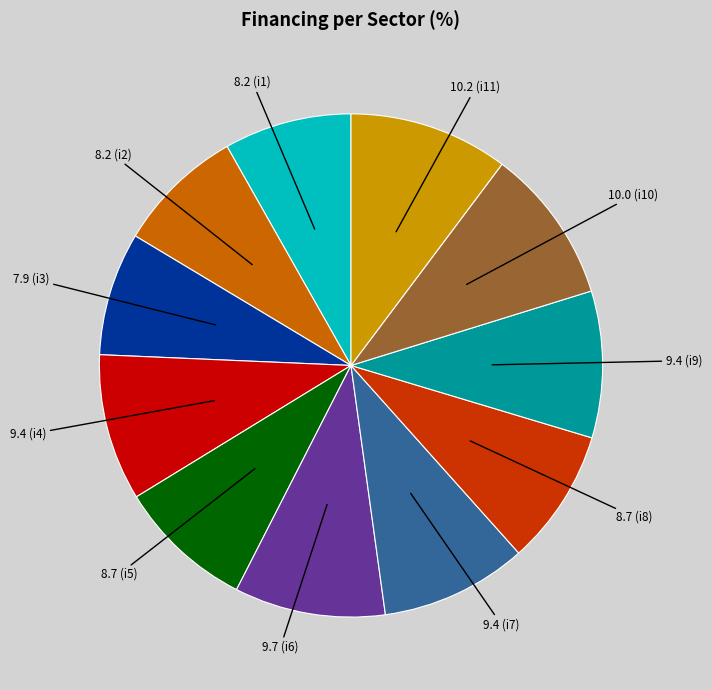

Is there any slice that represents more than half of the pie?

No